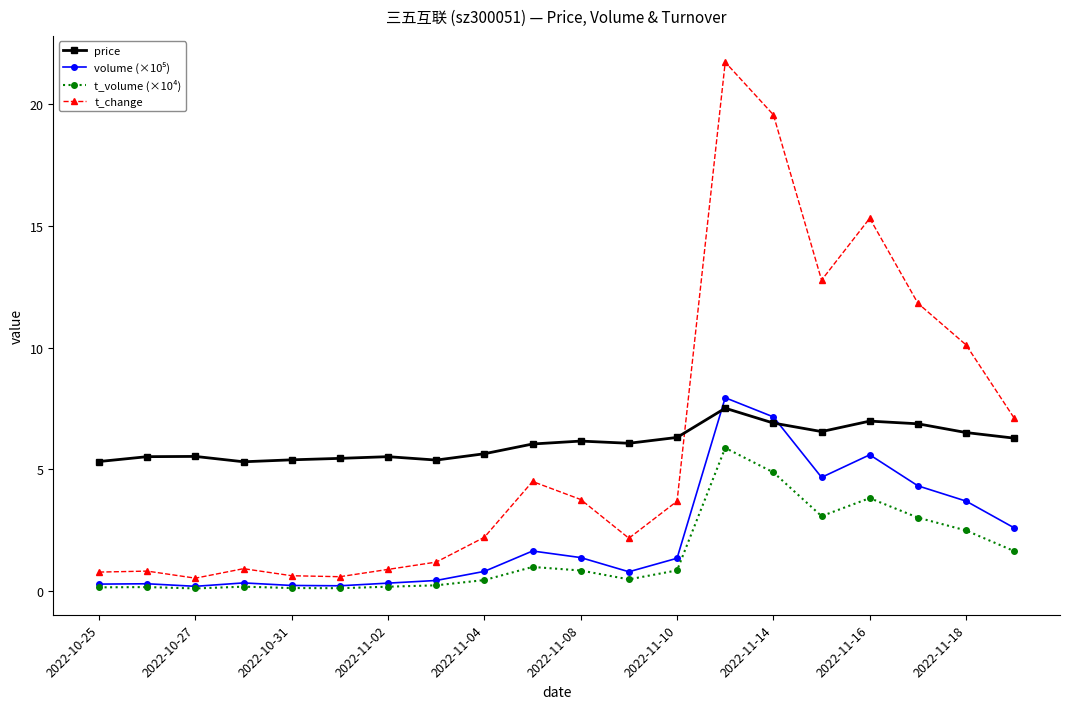

At how many categories does at least one series exceed 11?

5